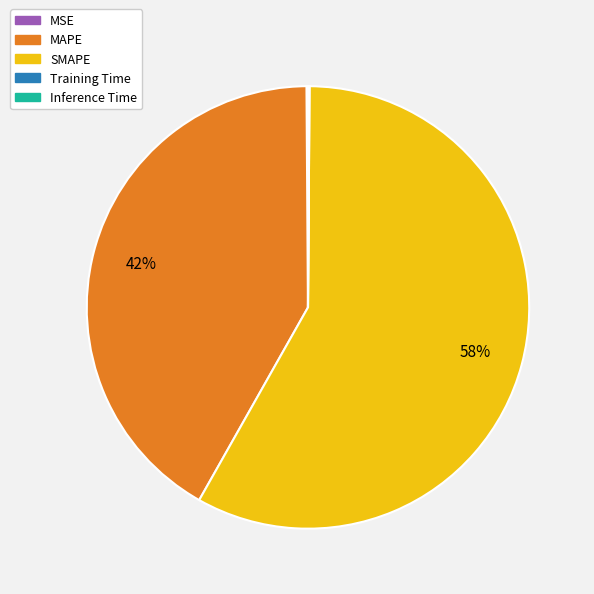

What is the largest slice in the pie chart?

SMAPE